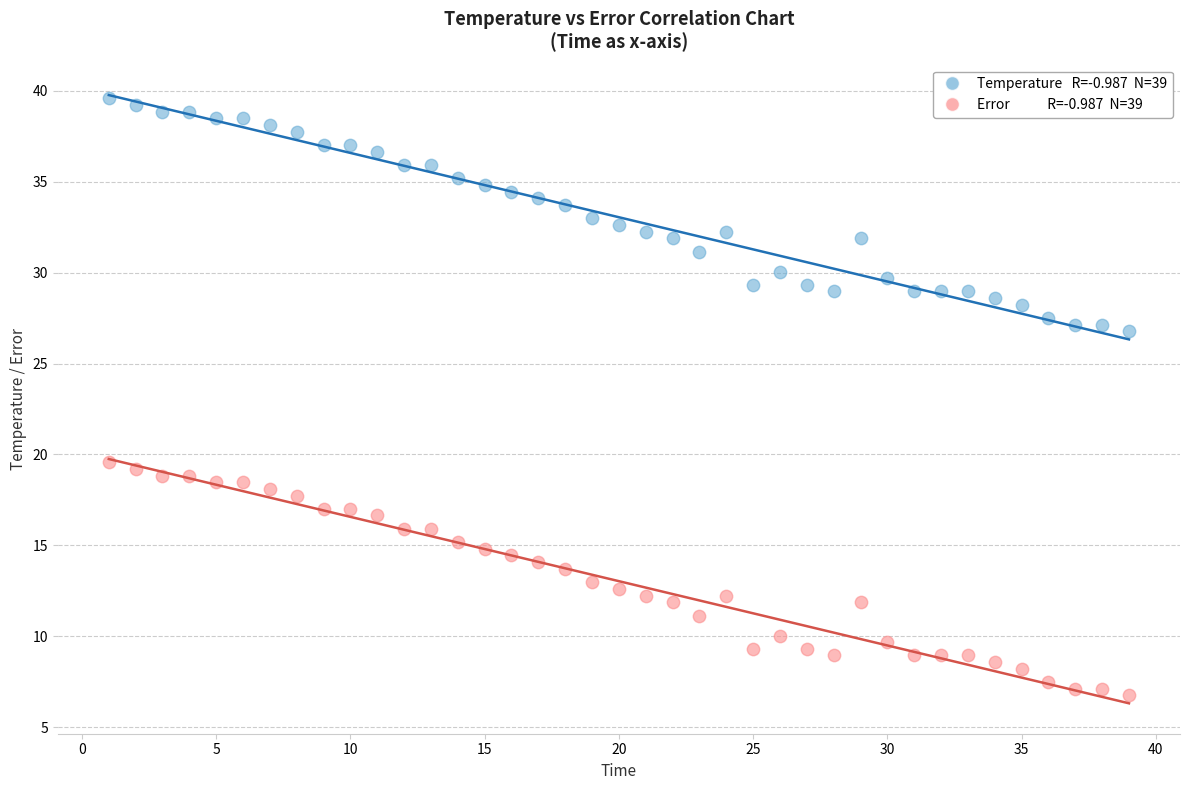

Across all data points, what is the range of X values (max minus min)?

38.0